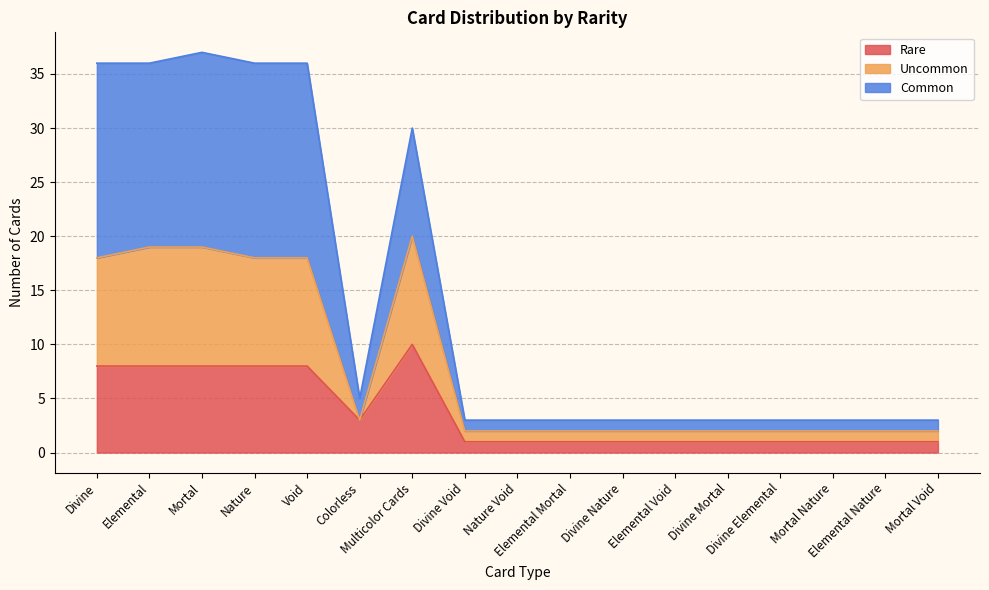

Which category has the lowest value across all series?

Divine Void